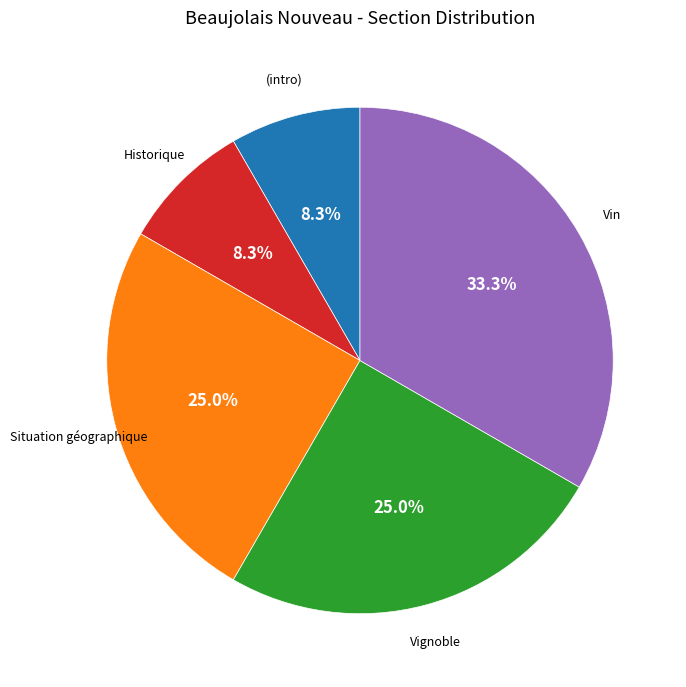

Do Vignoble and Historique together represent more than half of the pie?

No